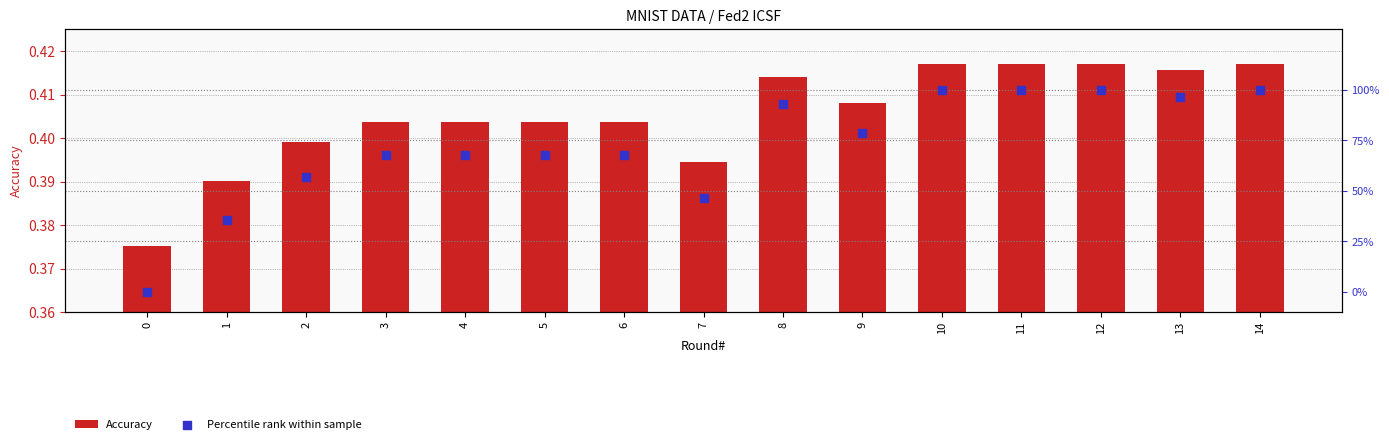

Is the value of Accuracy at 10 greater than the value of Percentile rank within sample at 13?

No